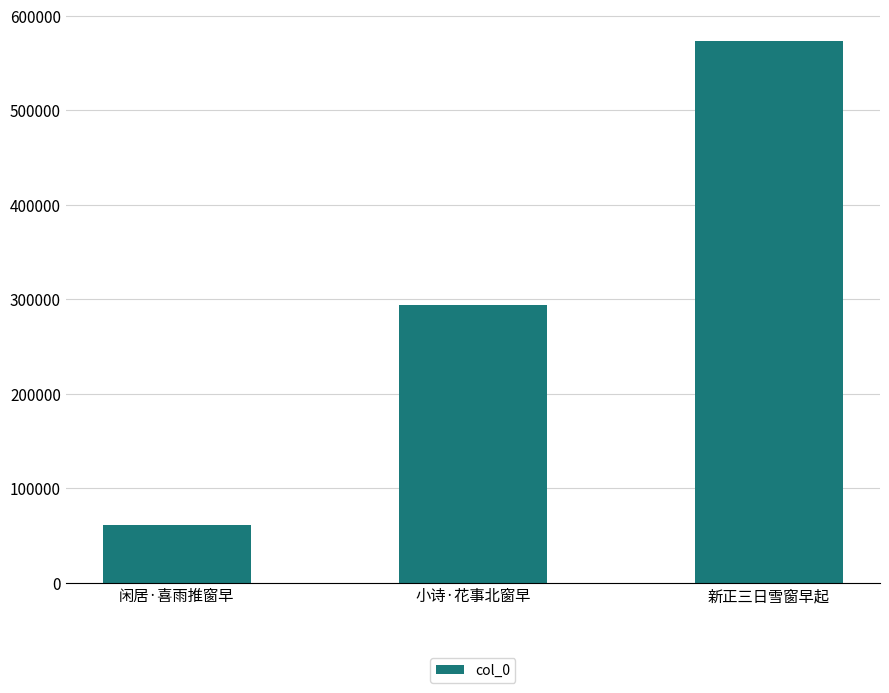

Approximately how many times larger is the value at 小诗·花事北窗早 compared to 新正三日雪窗早起?

0.5